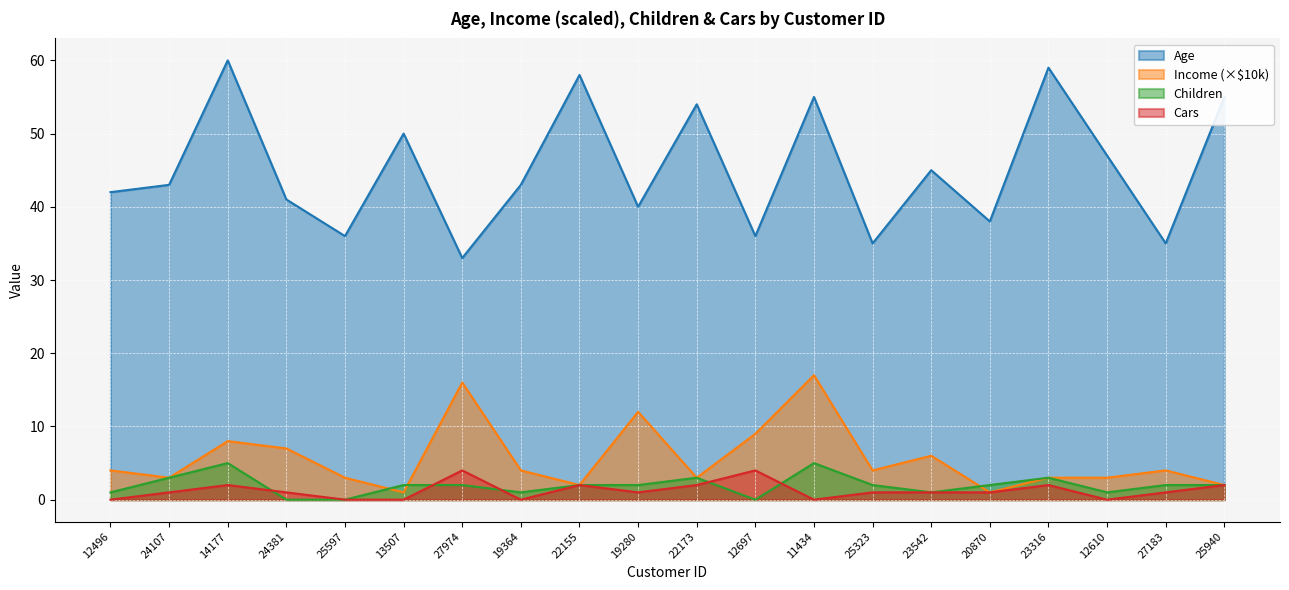

How many values in Children are above zero?

17